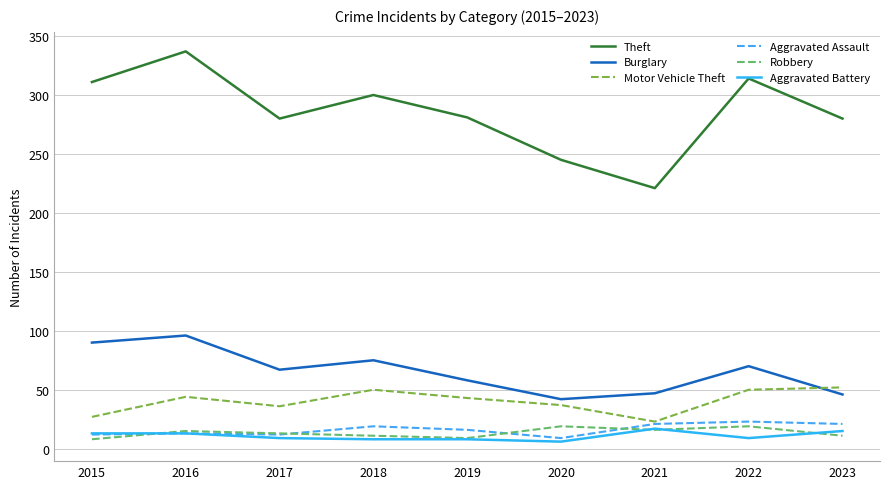

Count the number of data series in this chart.

6